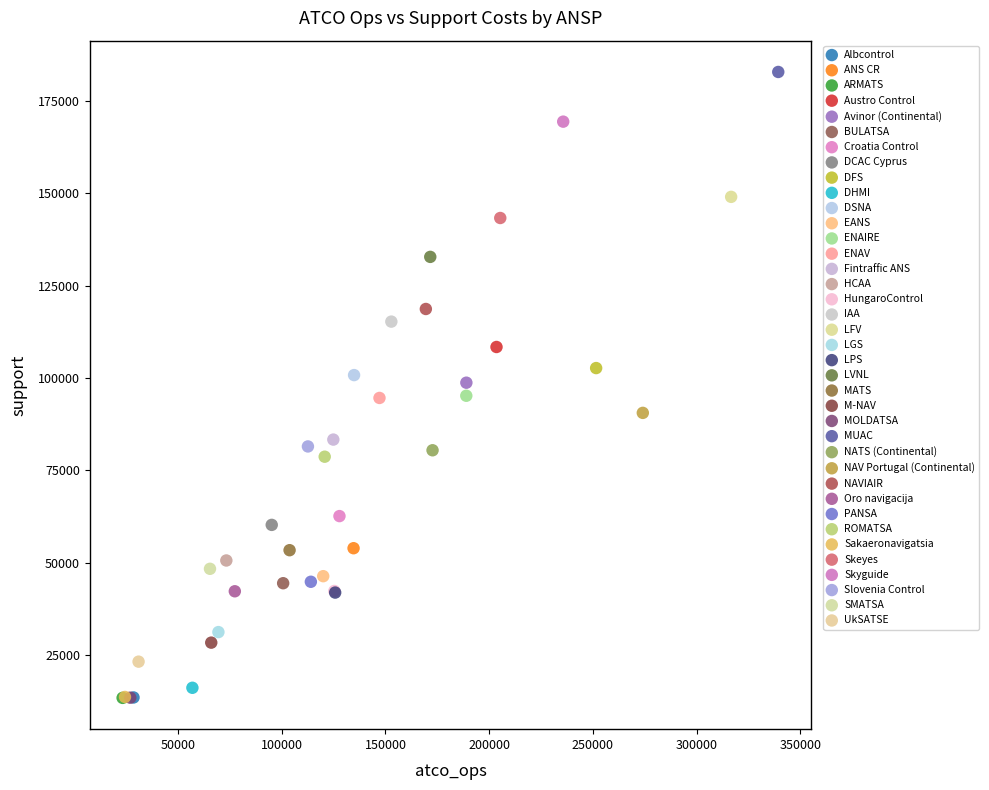

Which series contains the highest Y value?

MUAC